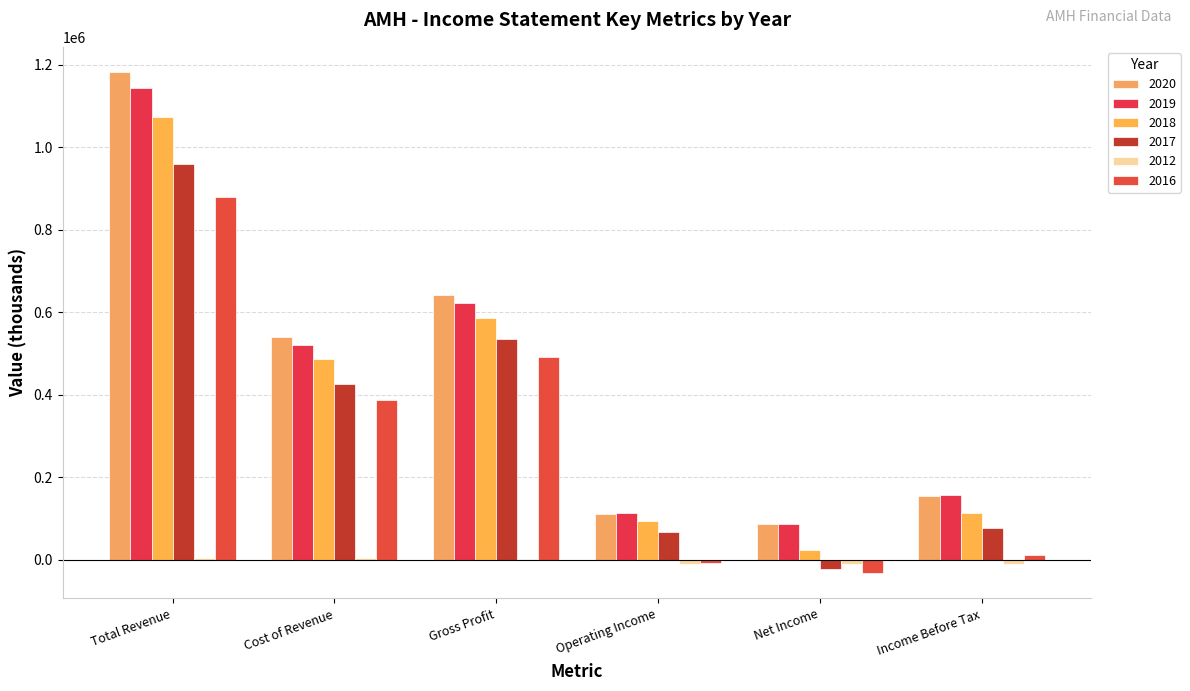

How many data points does each series have?

6